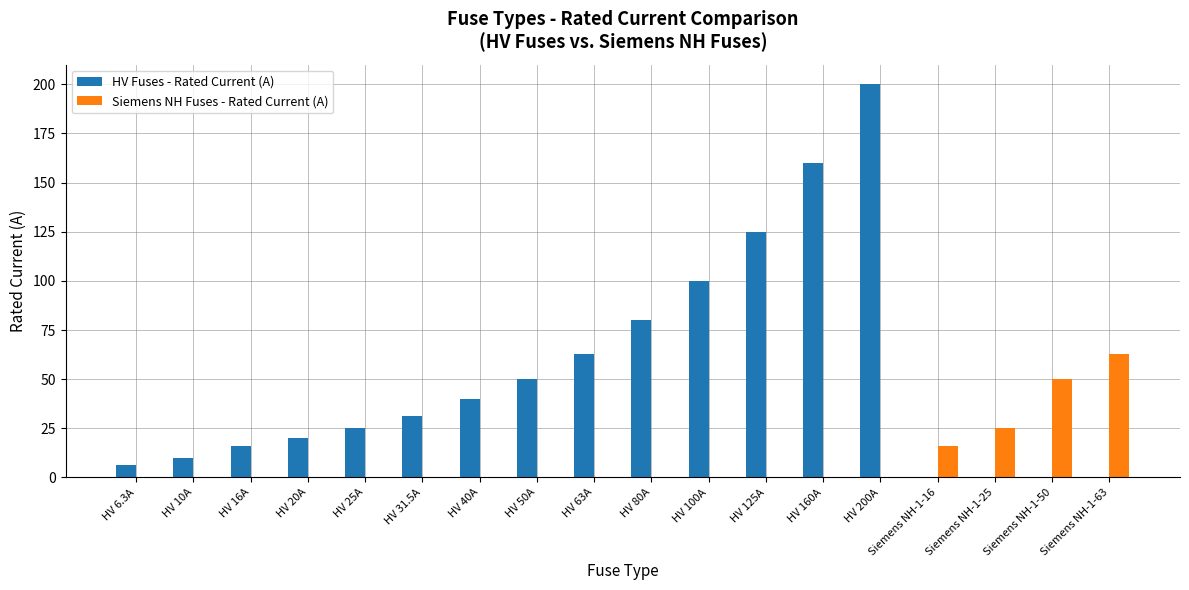

What is the sum of the HV Fuses - Rated Current (A) values at HV 100A and HV 25A?

125.0